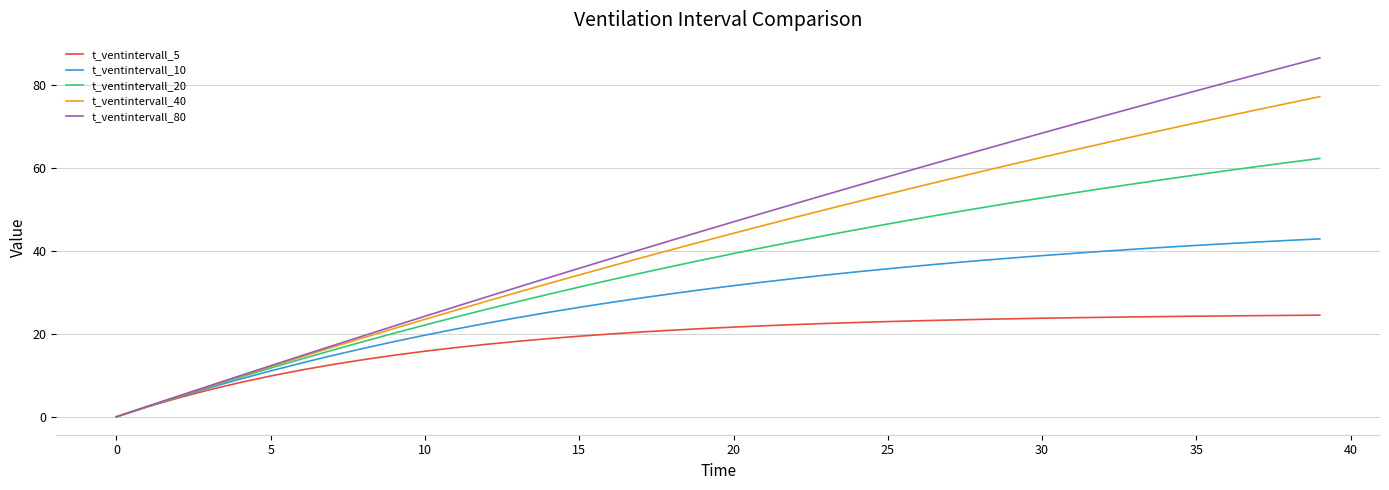

List the series in order of their peak value, lowest first.

t_ventintervall_5, t_ventintervall_10, t_ventintervall_20, t_ventintervall_40, t_ventintervall_80